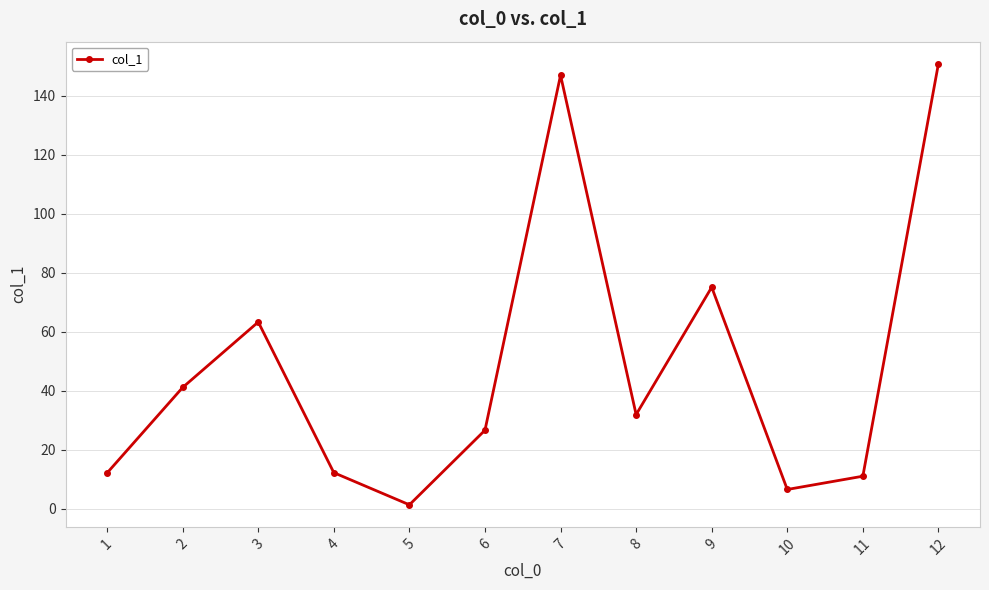

True or false: the data shows 12.2 at 4.

True